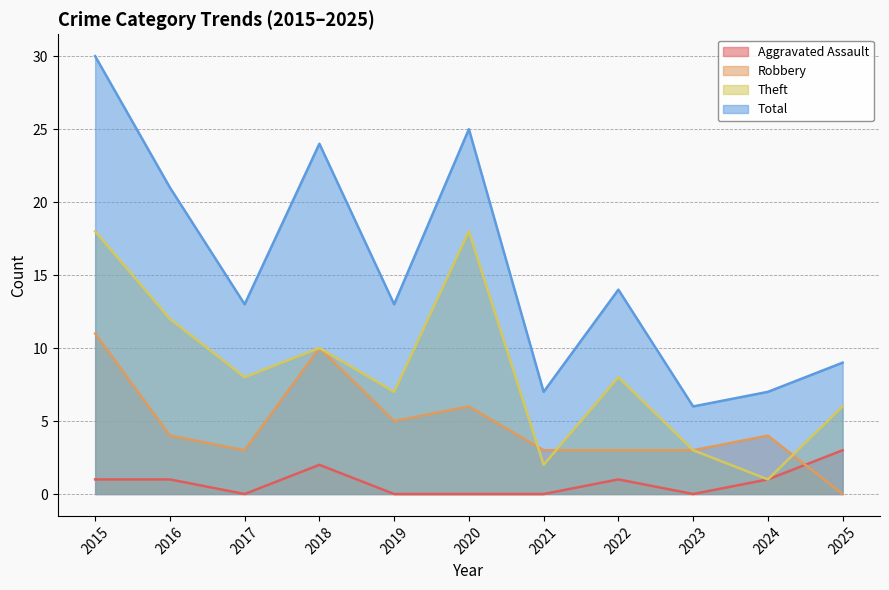

At 2021, list the series in order from largest to smallest.

Total, Robbery, Theft, Aggravated Assault